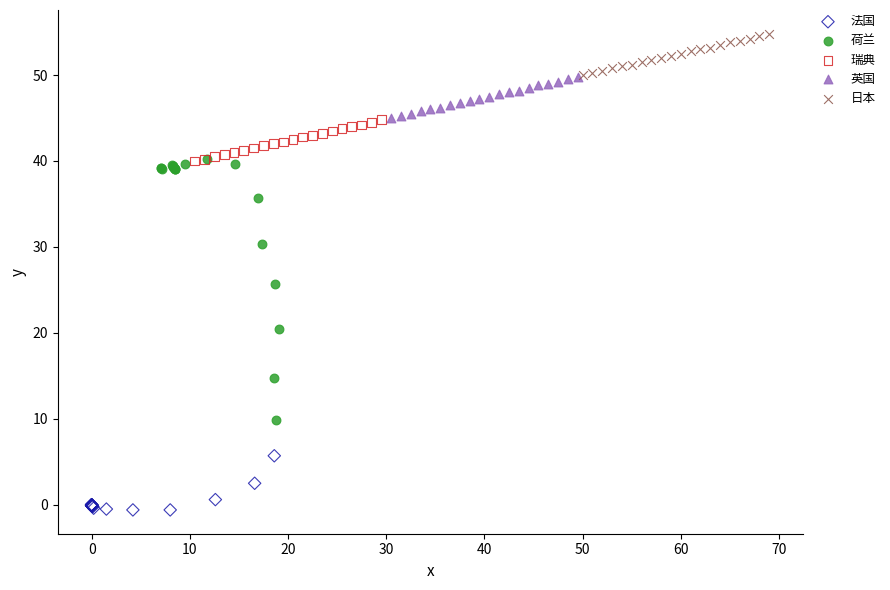

Which series has the largest Y range (max minus min)?

荷兰